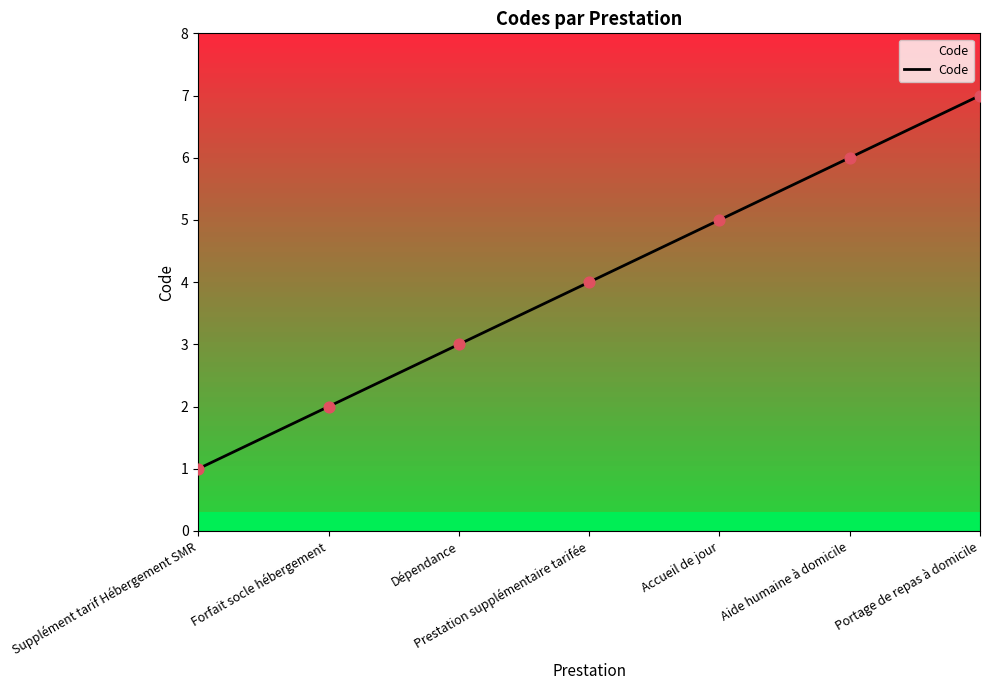

Which has a higher value, Portage de repas à domicile or Supplément tarif Hébergement SMR?

Portage de repas à domicile